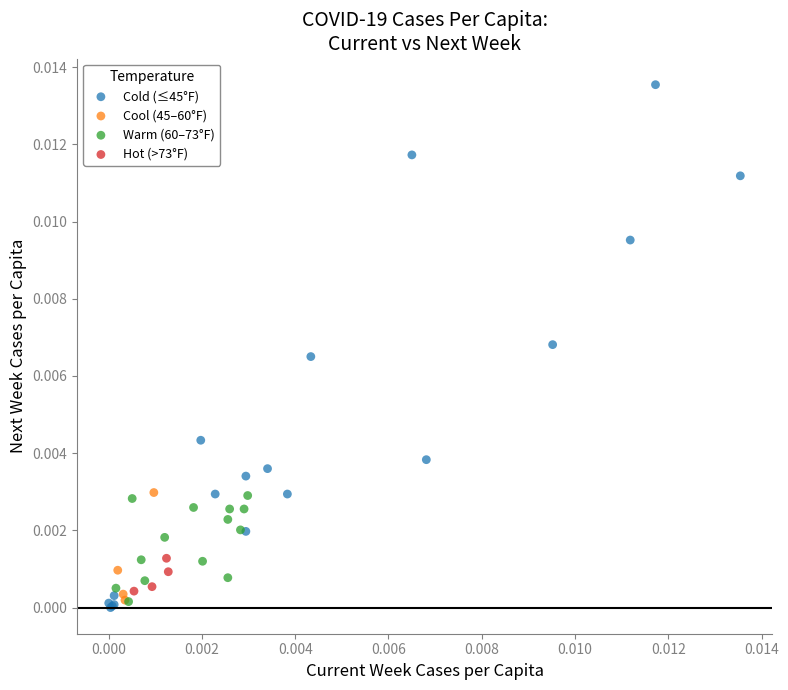

Which series reaches the maximum Y coordinate?

Cold (≤45°F)